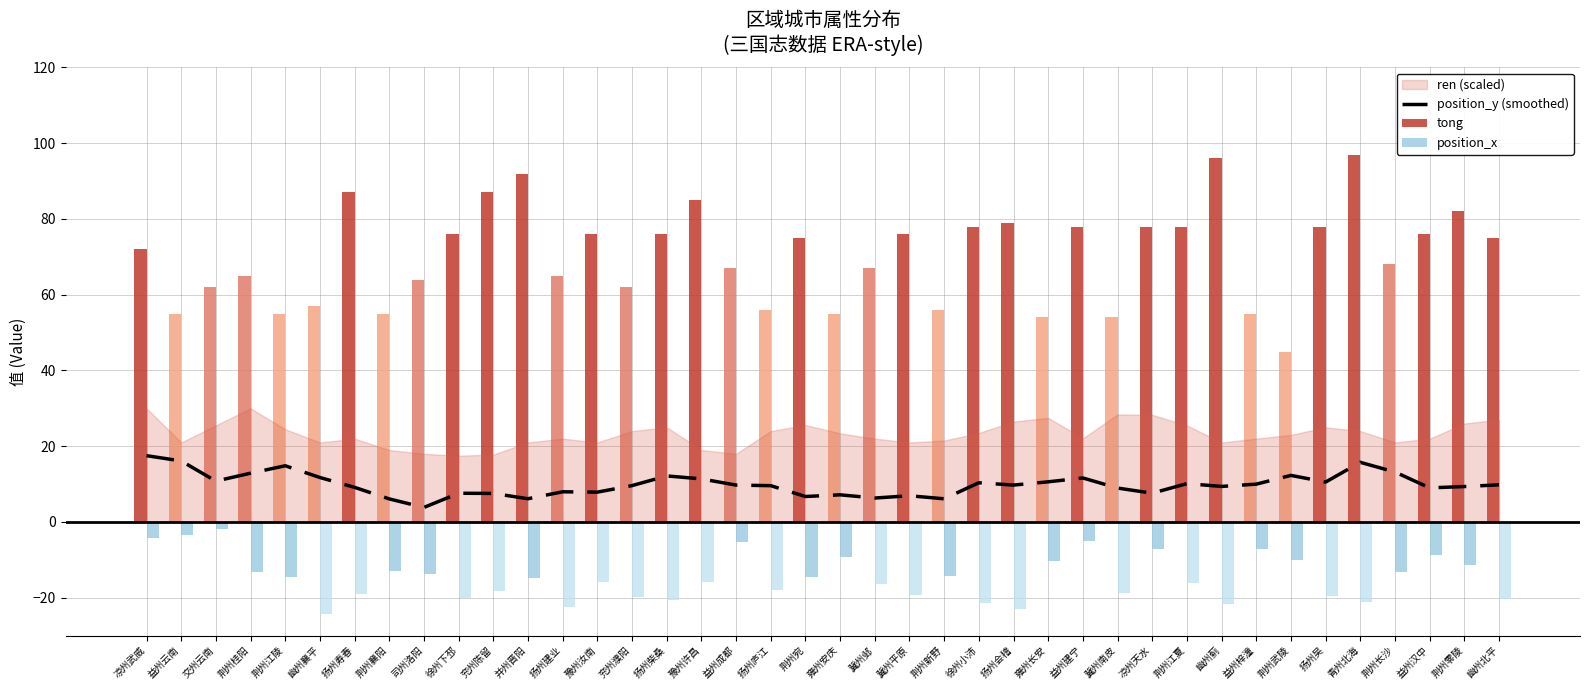

Are the bars horizontal?

No